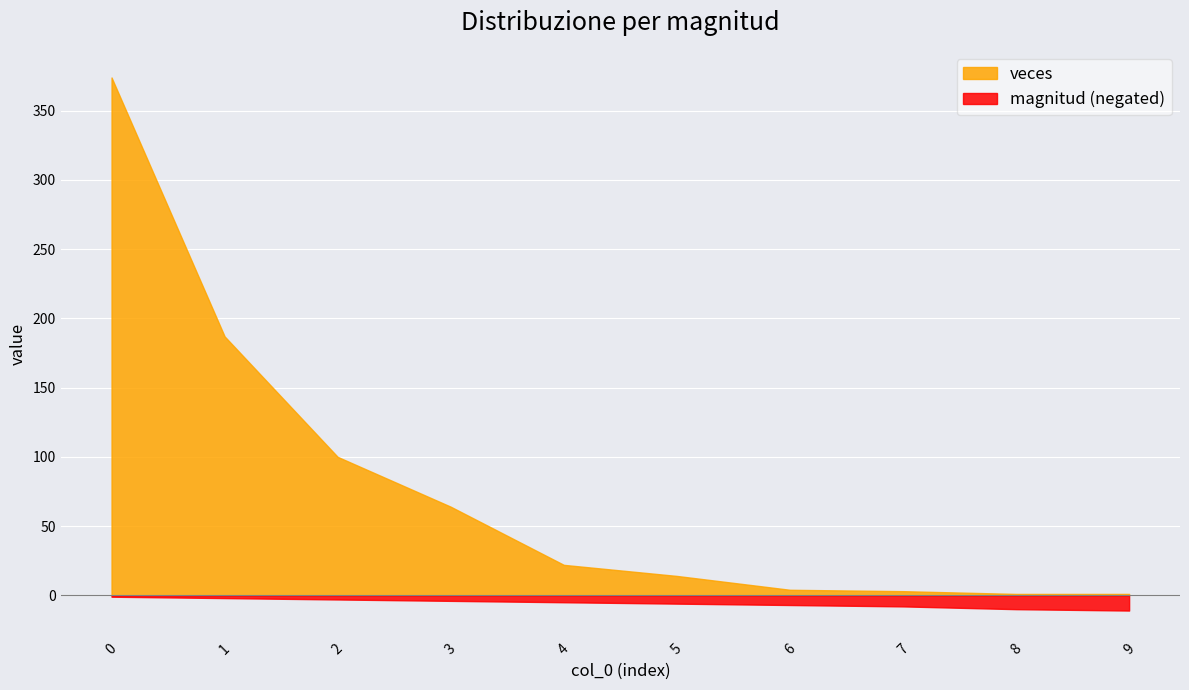

True or false: veces and magnitud (negated) intersect in this chart.

False